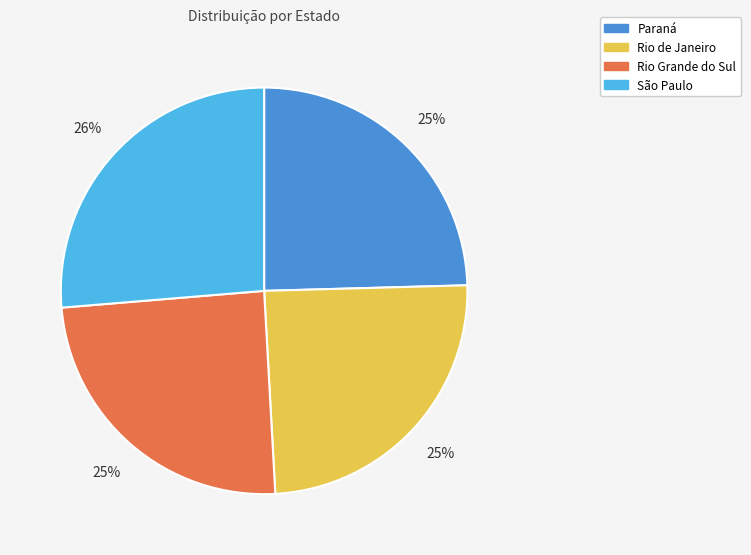

Does Rio Grande do Sul represent more than half of the total?

No